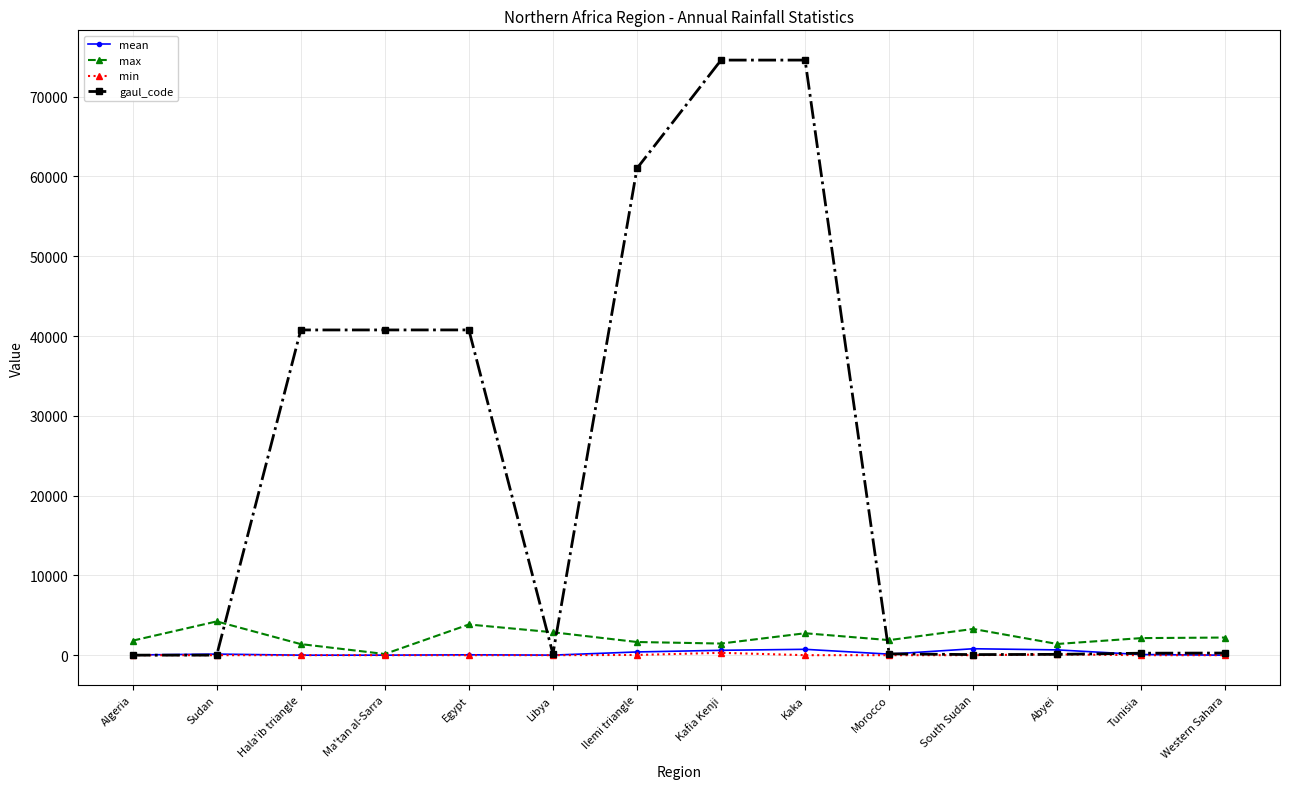

Which series has the largest range (max minus min)?

gaul_code